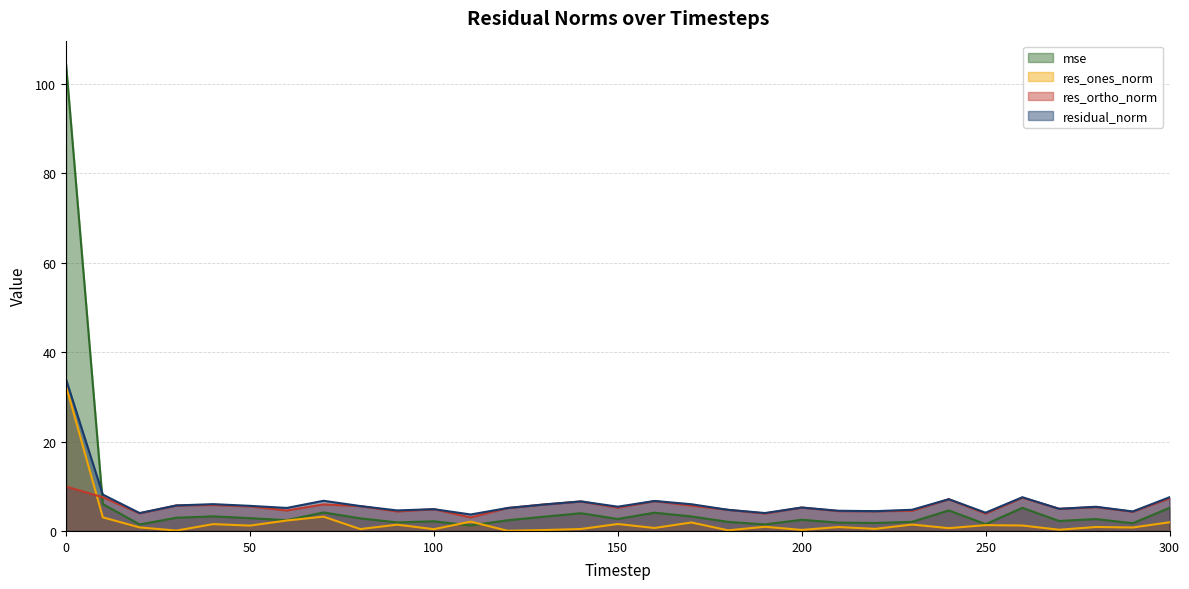

How many lines are shown in the chart?

4